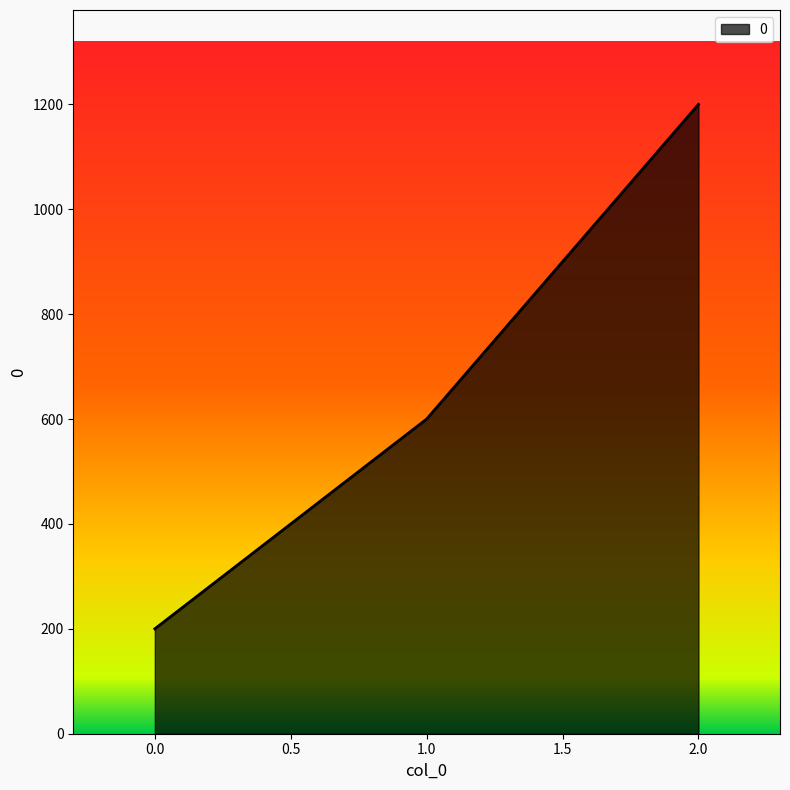

What is the approximate value at 1.0, to the nearest 50?

600